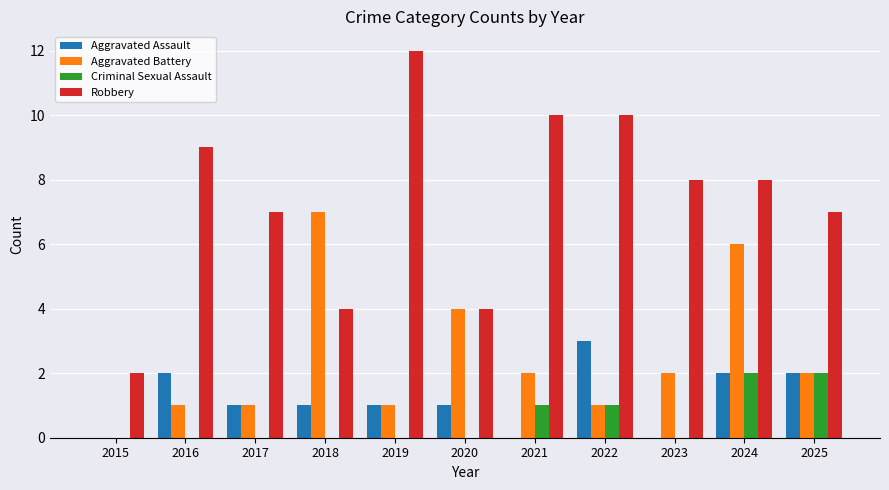

What is the total value across all series at 2023?

10